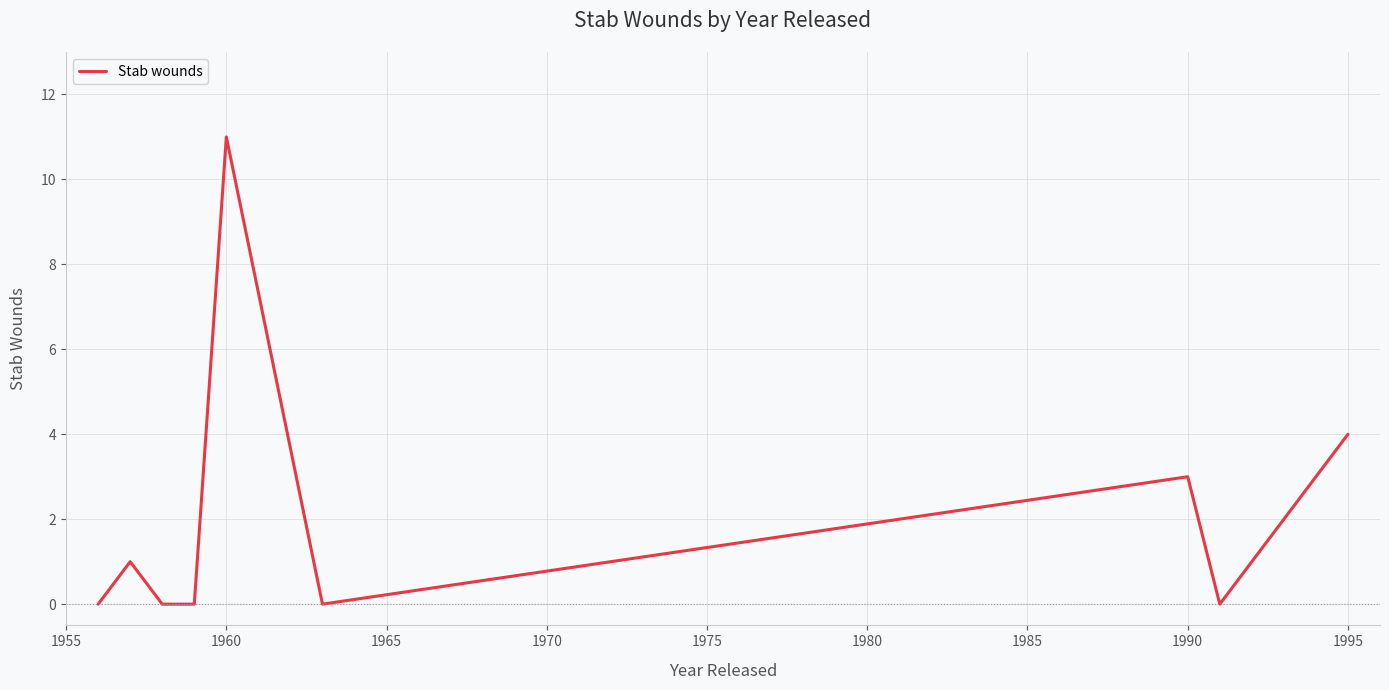

What is the maximum value shown in the chart?

11